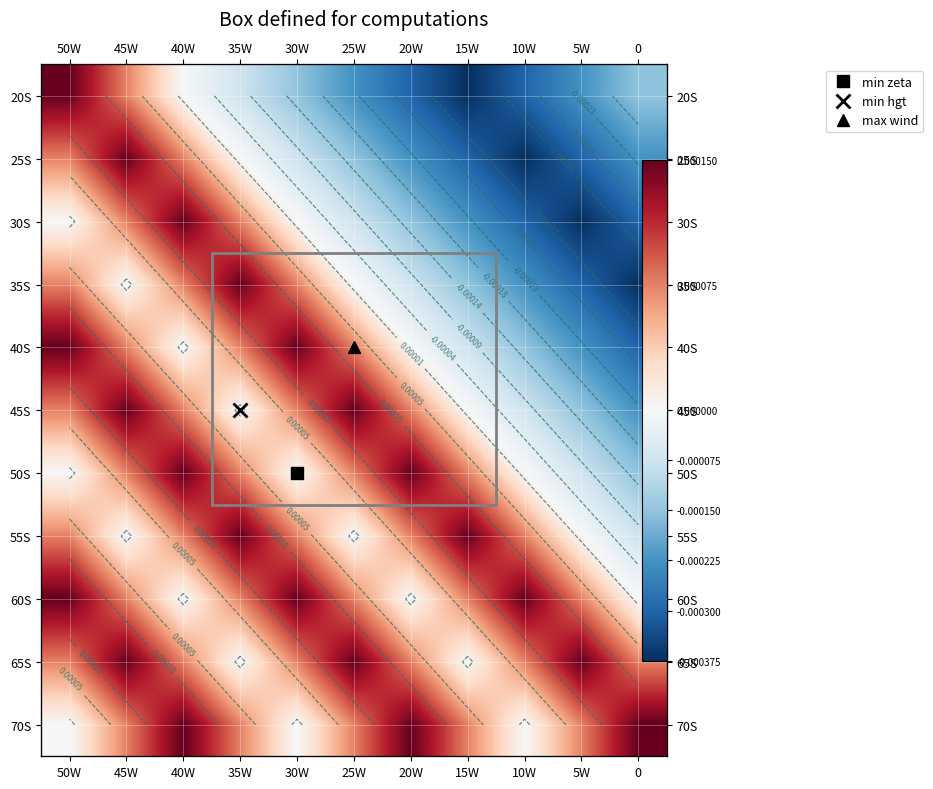

Which has a higher value, 40W or 45W?

45W